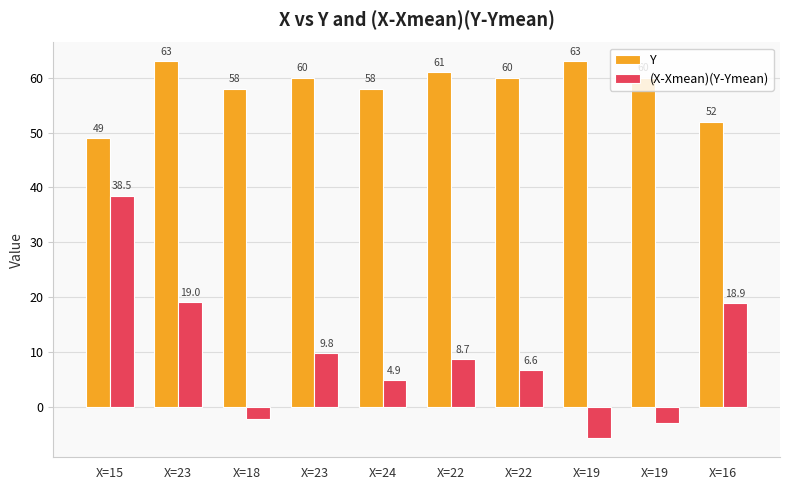

At which label does Y first exceed 60?

X=23